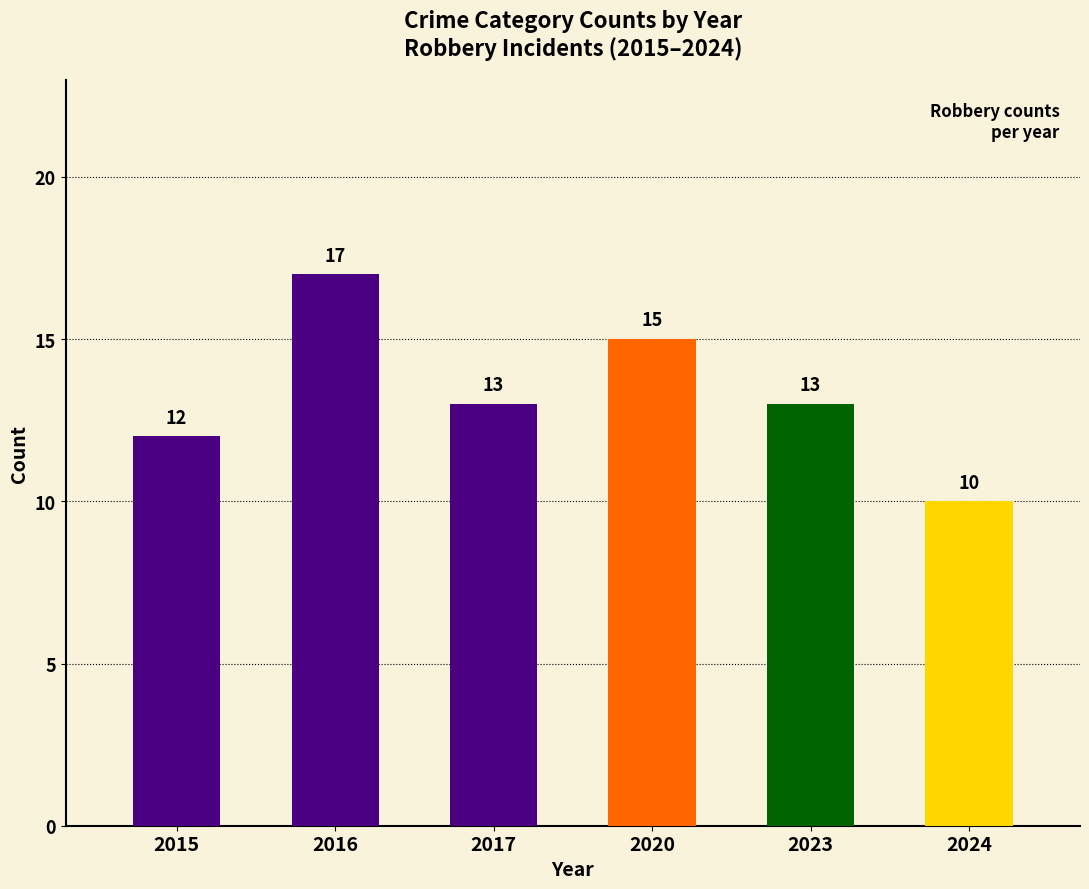

Where does the data first go above 13?

2016